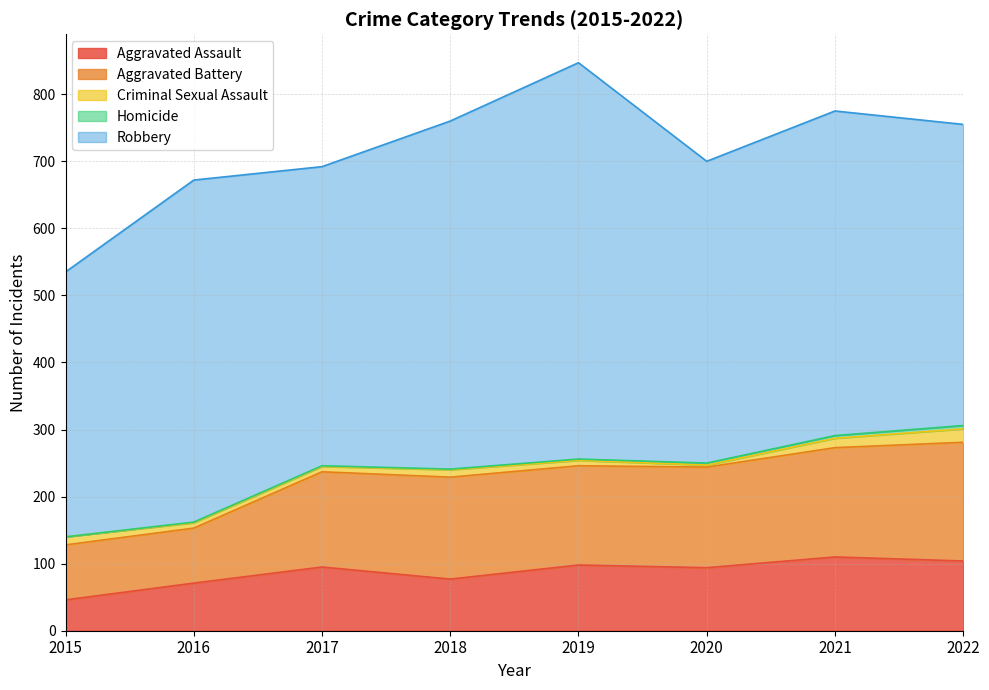

How many values in Homicide are above zero?

7